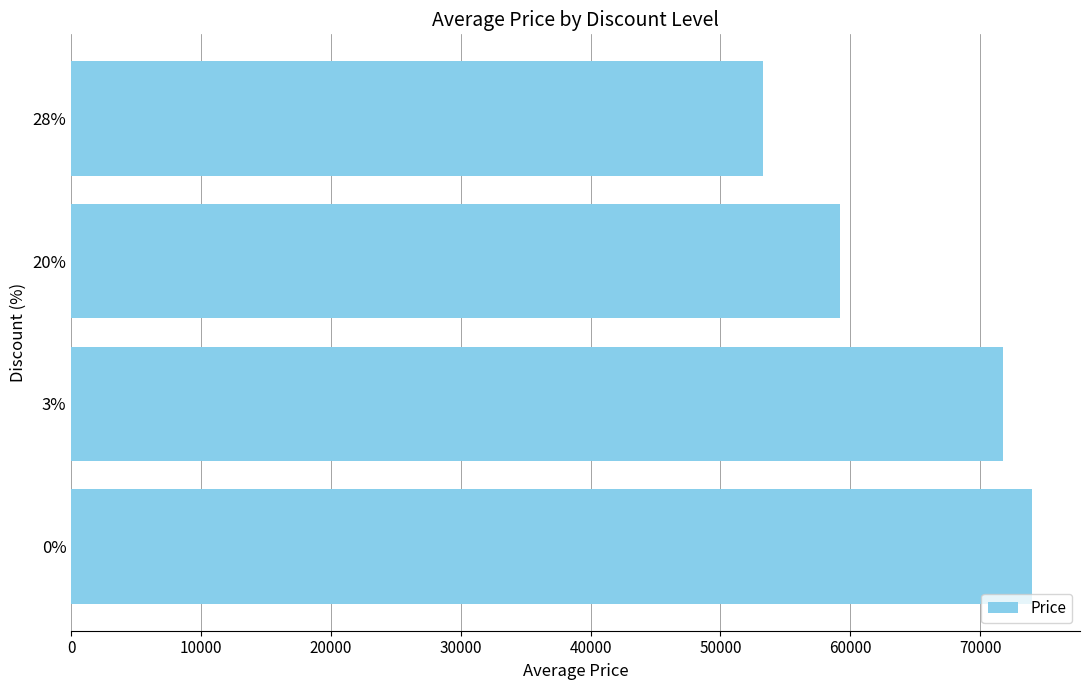

Rank the categories by value from highest to lowest.

0%, 3%, 20%, 28%